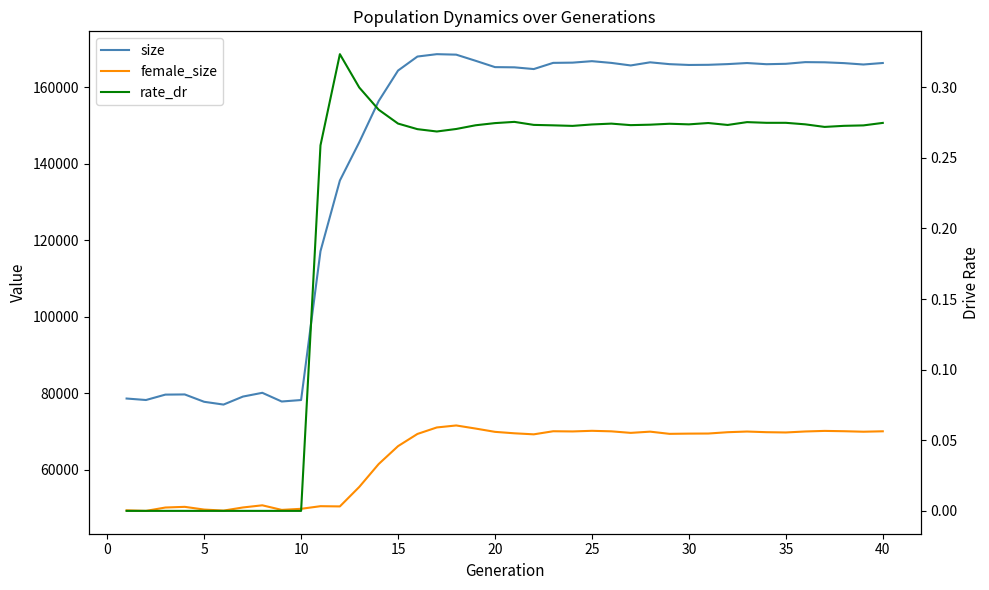

Reading right to left, extract all data points from this chart.

size: 166278.0	165885.0	166246.0	166460.0	166505.0	166066.0	165962.0	166270.0	165989.0	165805.0	165765.0	165977.0	166456.0	165638.0	166303.0	166755.0	166372.0	166312.0	164694.0	165146.0	165201.0	166856.0	168459.0	168585.0	167966.0	164302.0	156326.0	145573.0	135567.0	117115.0	78221.0	77835.0	80107.0	79123.0	77033.0	77760.0	79680.0	79635.0	78225.0	78612.0
female_size: 70052.0	69940.0	70070.0	70154.0	70004.0	69745.0	69817.0	69990.0	69813.0	69467.0	69444.0	69384.0	69959.0	69639.0	70040.0	70178.0	70012.0	70063.0	69257.0	69528.0	69906.0	70767.0	71575.0	71055.0	69359.0	66172.0	61491.0	55515.0	50424.0	50483.0	49799.0	49515.0	50713.0	50151.0	49331.0	49602.0	50312.0	50135.0	49256.0	49401.0
rate_dr: 0.3	0.3	0.3	0.3	0.3	0.3	0.3	0.3	0.3	0.3	0.3	0.3	0.3	0.3	0.3	0.3	0.3	0.3	0.3	0.3	0.3	0.3	0.3	0.3	0.3	0.3	0.3	0.3	0.3	0.3	0.0	0.0	0.0	0.0	0.0	0.0	0.0	0.0	0.0	0.0